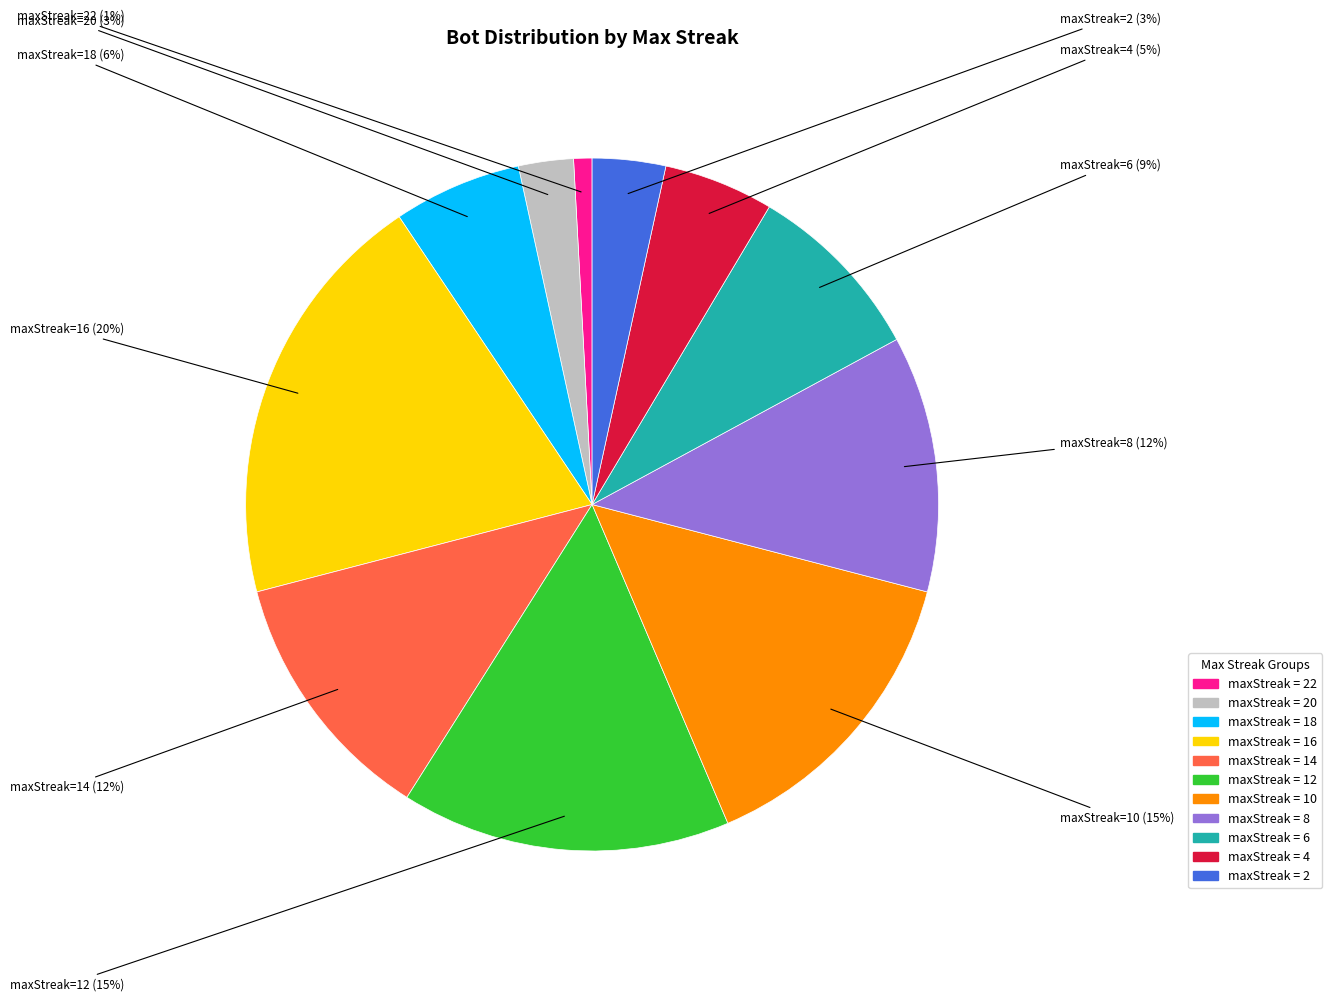

To the nearest percent, what is the average slice percentage?

9%